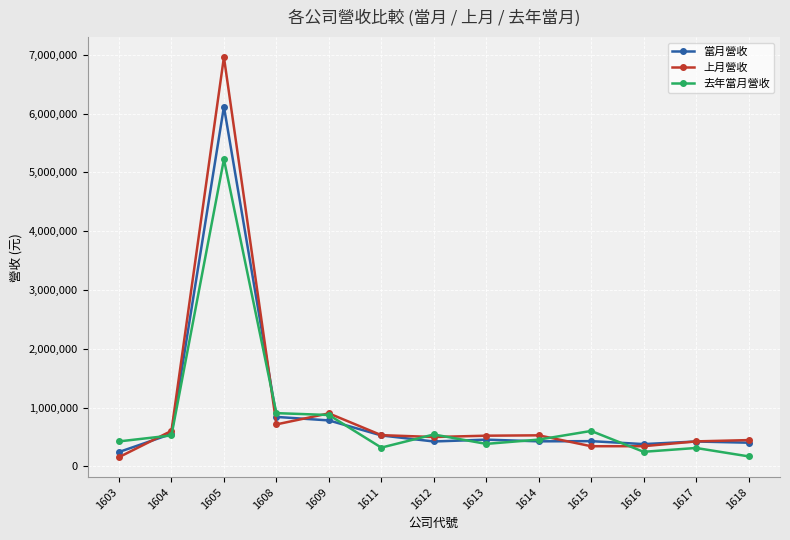

Which series has the largest total across all categories?

上月營收